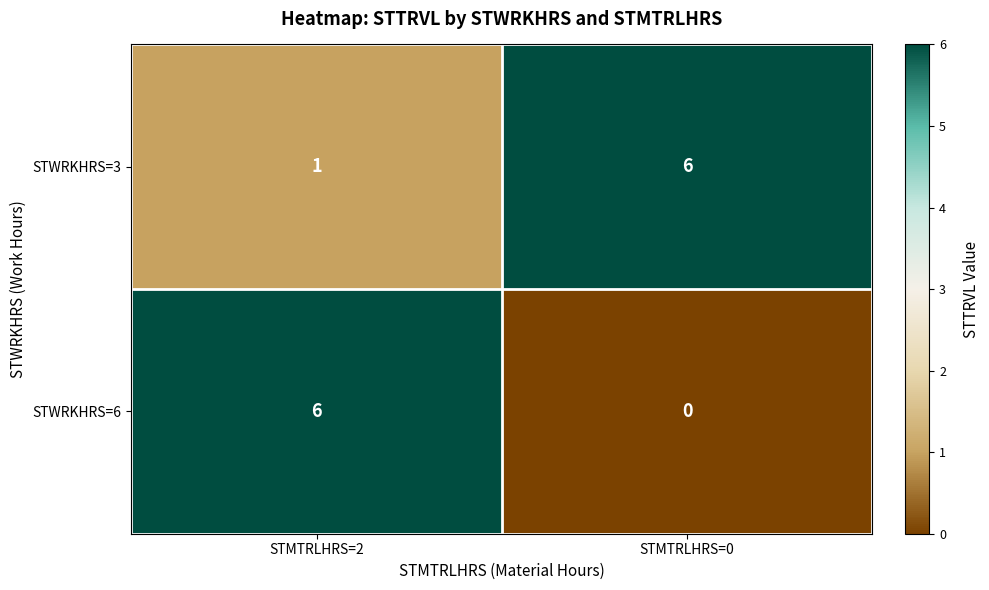

What is the greatest value displayed?

6